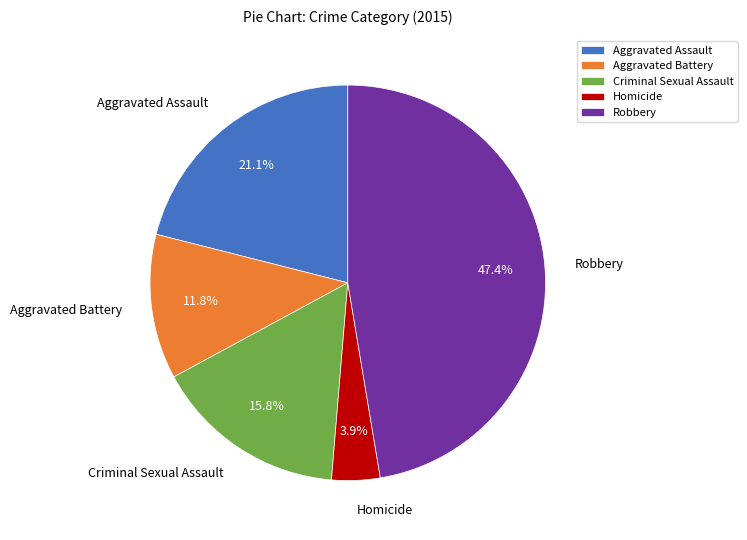

What percentage do Robbery and Criminal Sexual Assault together represent?

63.2%